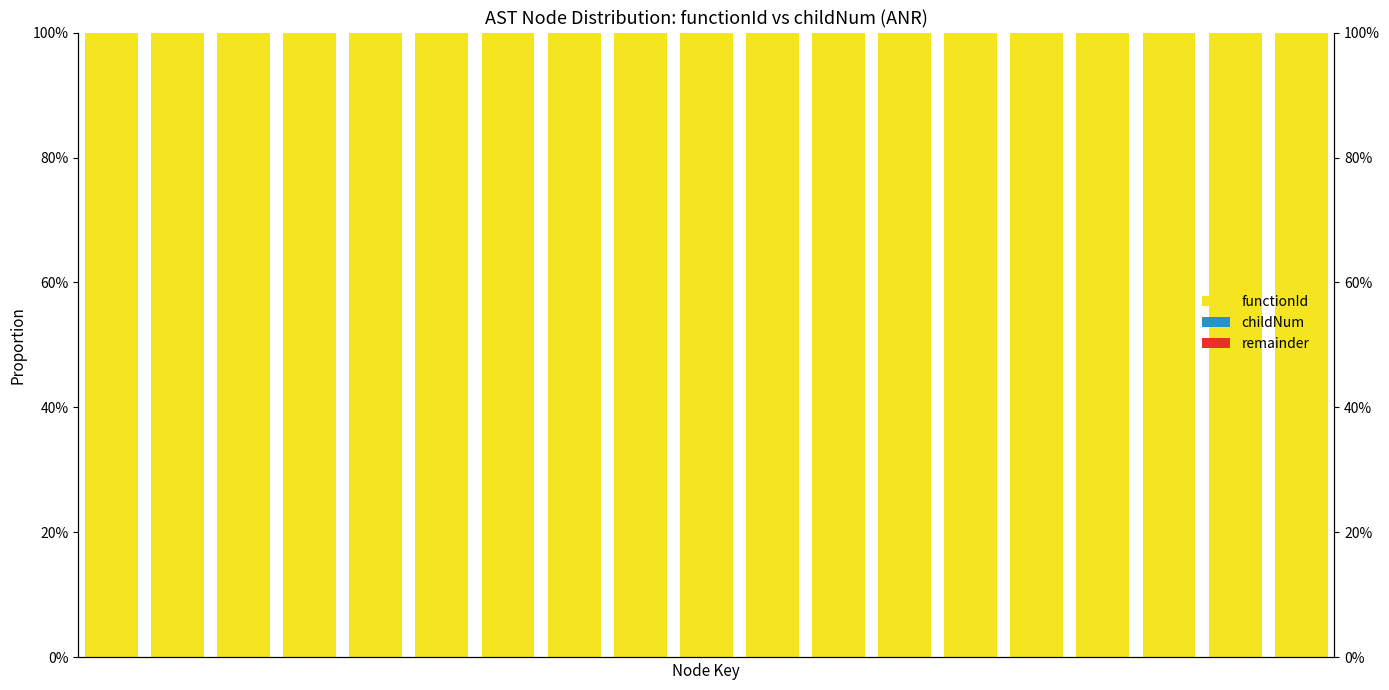

At how many categories does at least one series exceed 0?

19